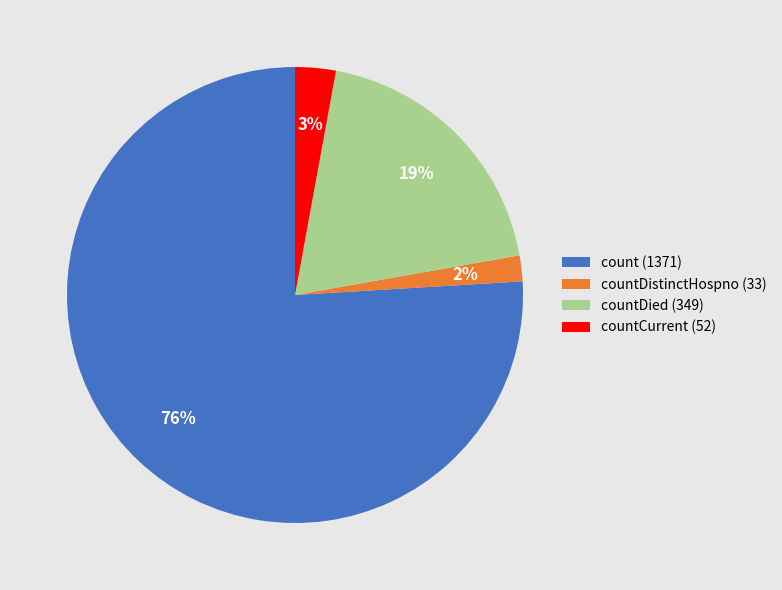

How many segments does this pie chart have?

4